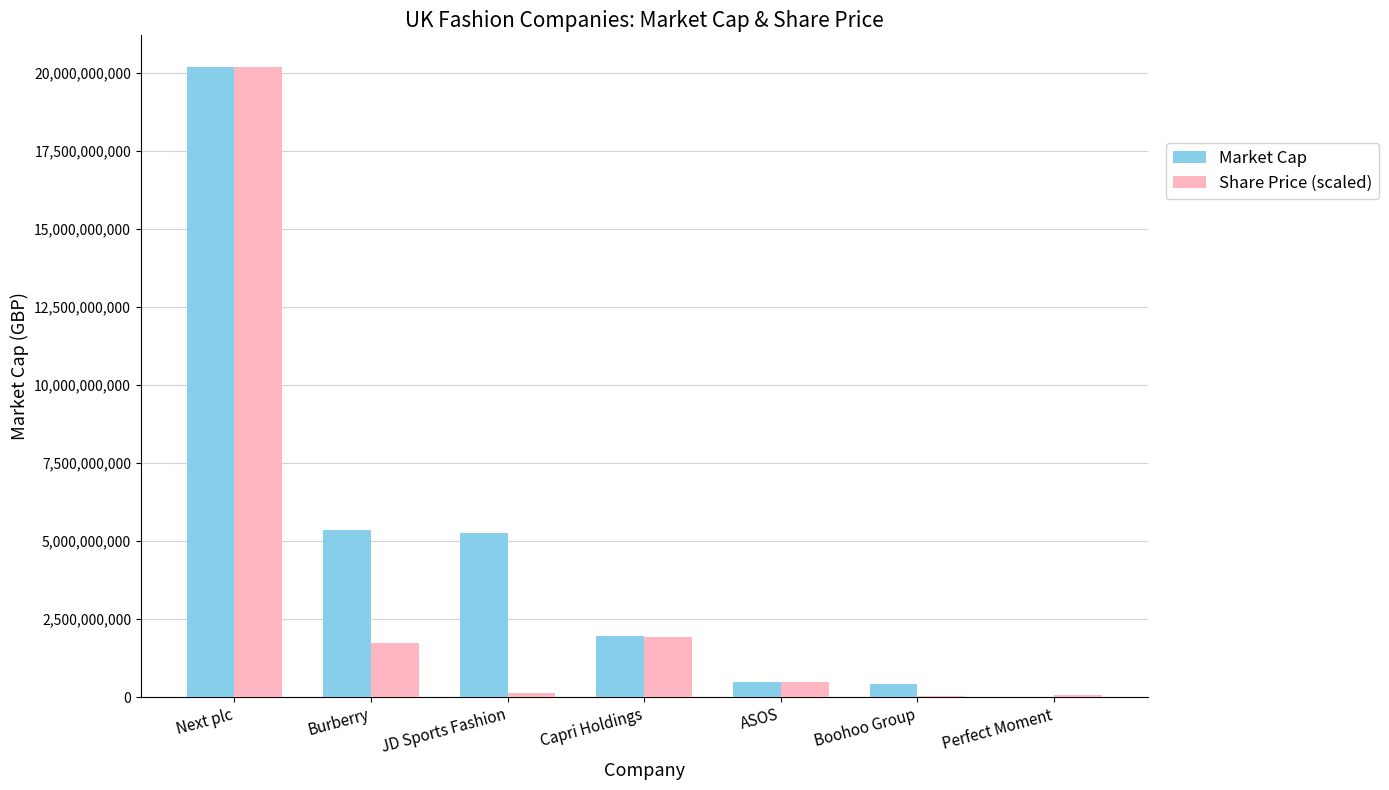

Which category has the highest value in the Market Cap series?

Next plc